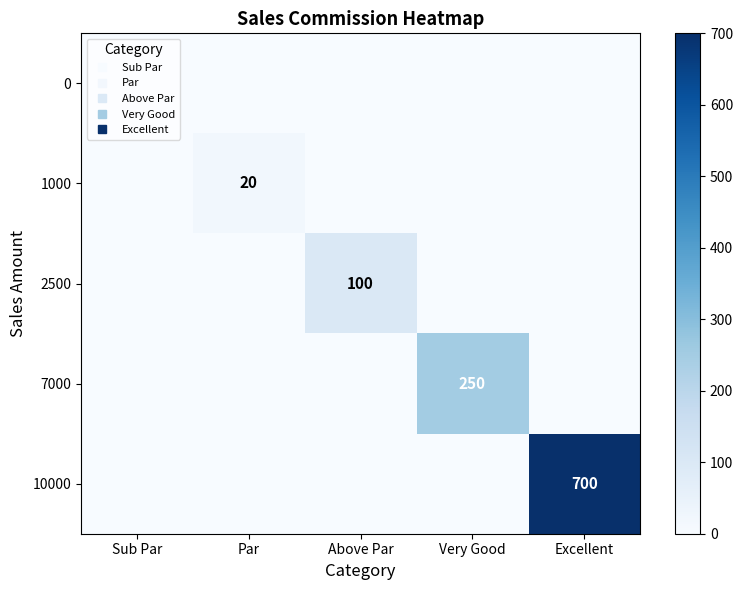

Where is 1000 nearest to the value 10?

Sub Par